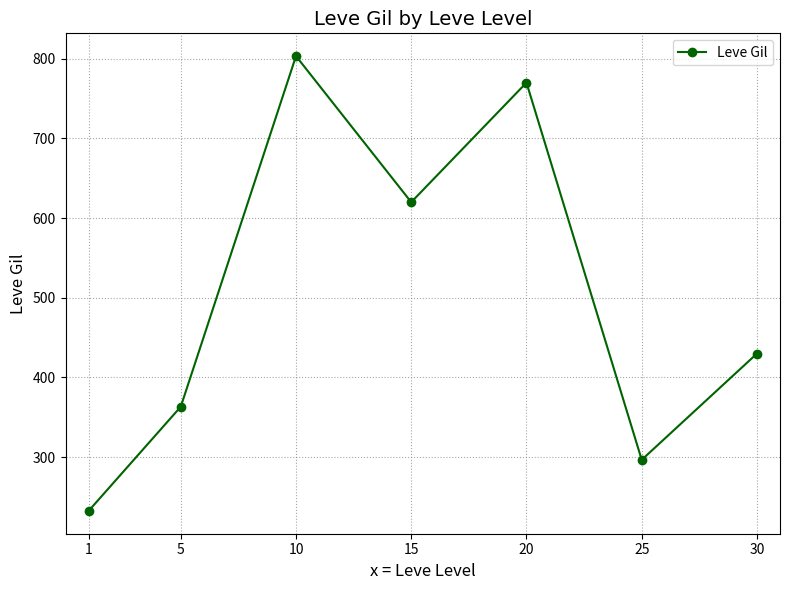

How many values are below 430?

3